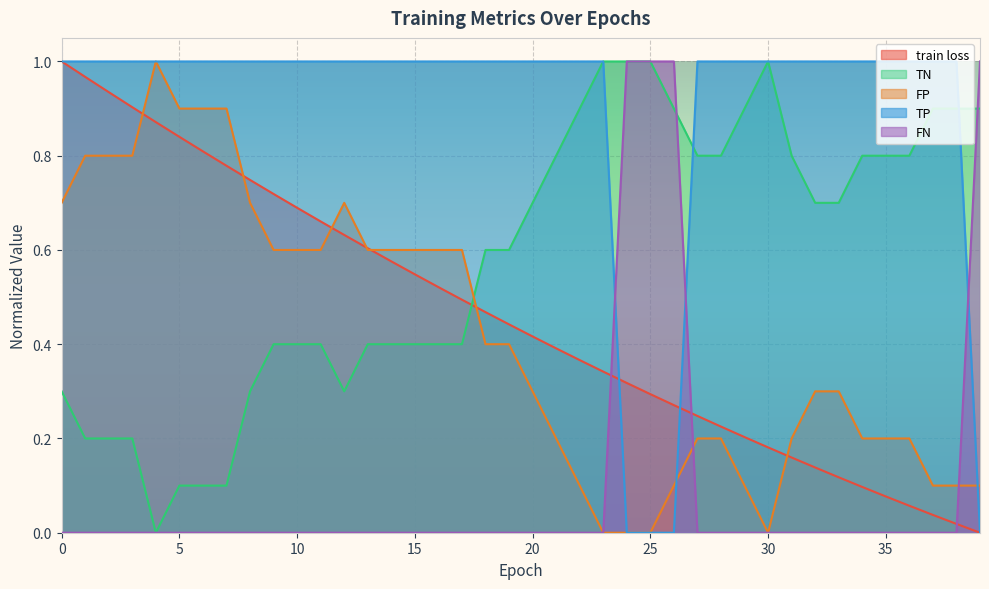

What is the average value of the train loss series?

0.5